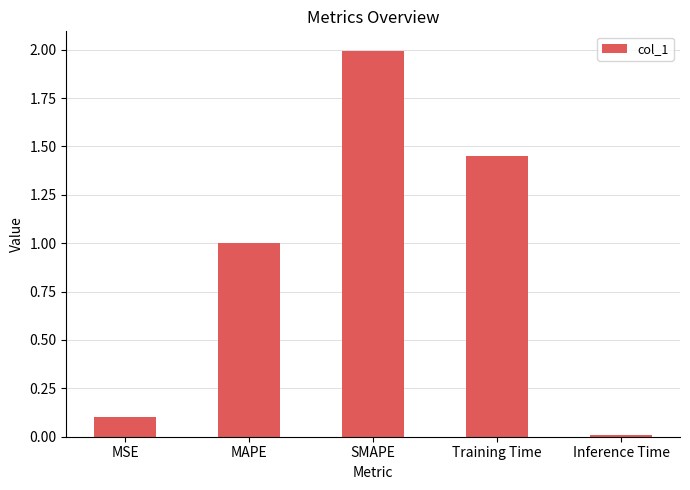

What is the average value?

0.9